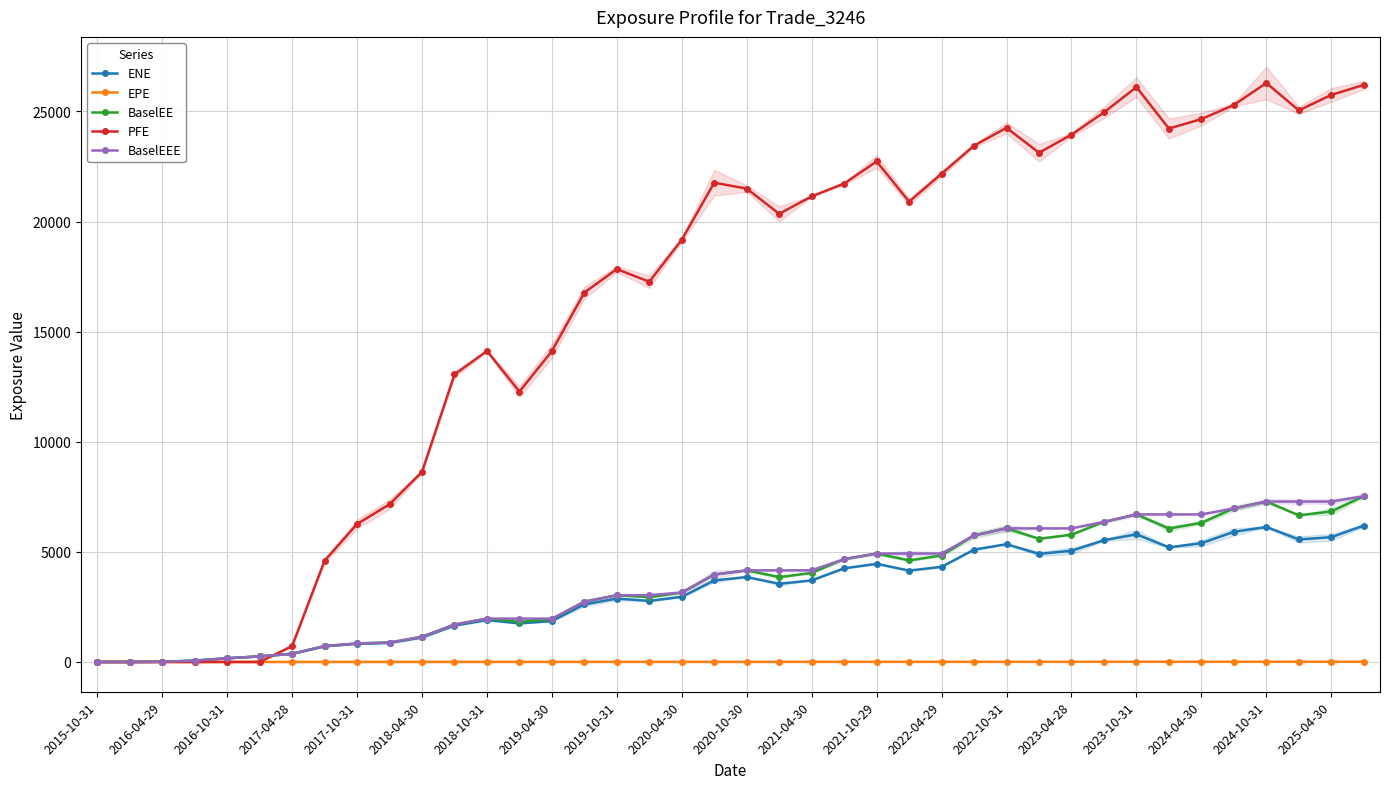

Which category has the lowest value in the ENE series?

2015-10-31